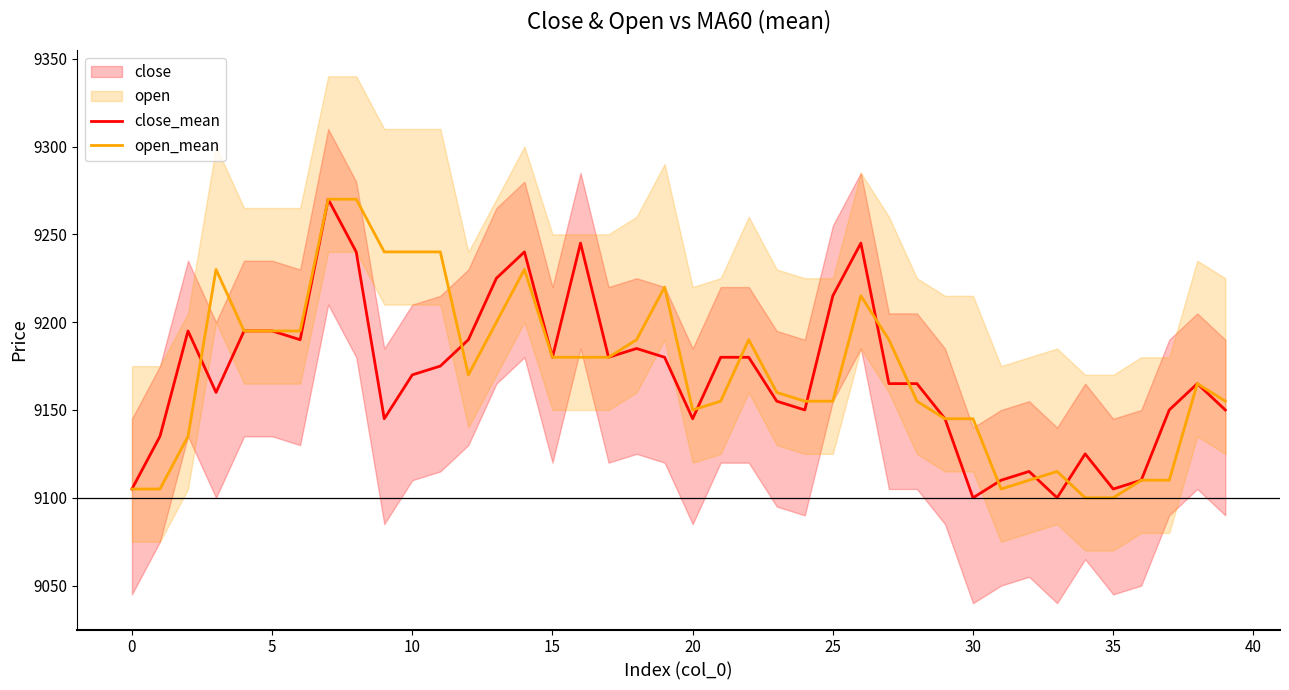

Is this an area chart (filled region under the line)?

No